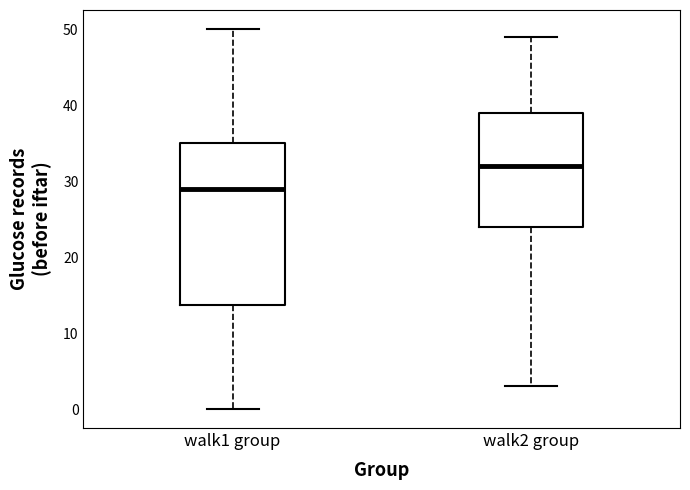

Reading left to right, read every box against the y-axis: the position of its median line, the range the box covers, and the ends of its whiskers. The values are not printed on the chart, so give them approximately, as read against the axis.

walk1 group: median 29, box 14 to 35, whiskers 0 to 50
walk2 group: median 32, box 24 to 39, whiskers 3 to 49